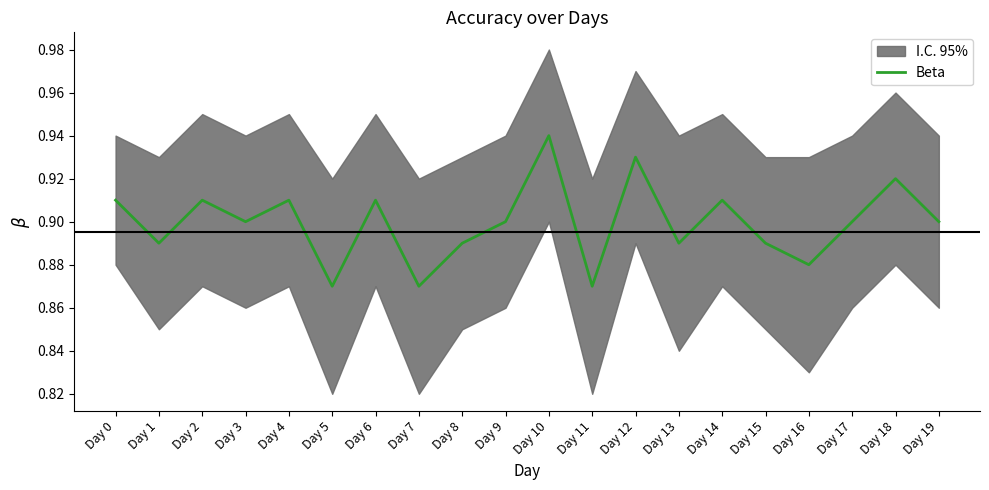

Count the values in the range 0 to 1.

20